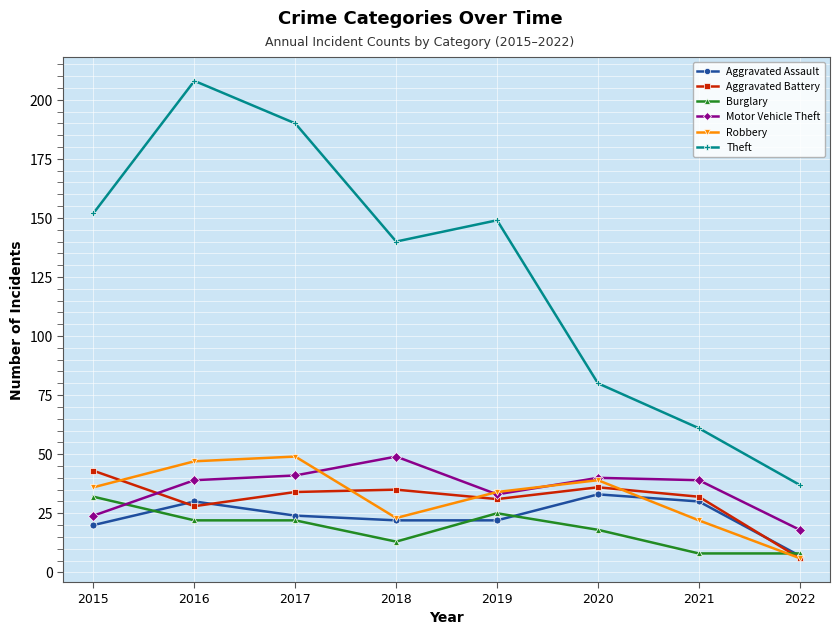

True or false: Aggravated Battery and Burglary intersect in this chart.

True